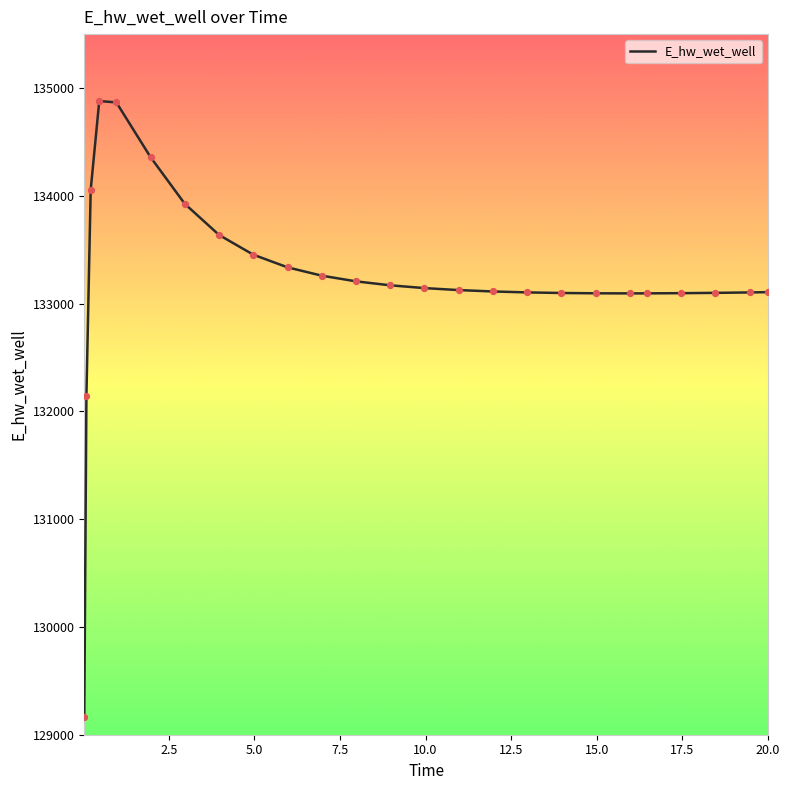

What is the minimum value shown in the chart?

129163.8